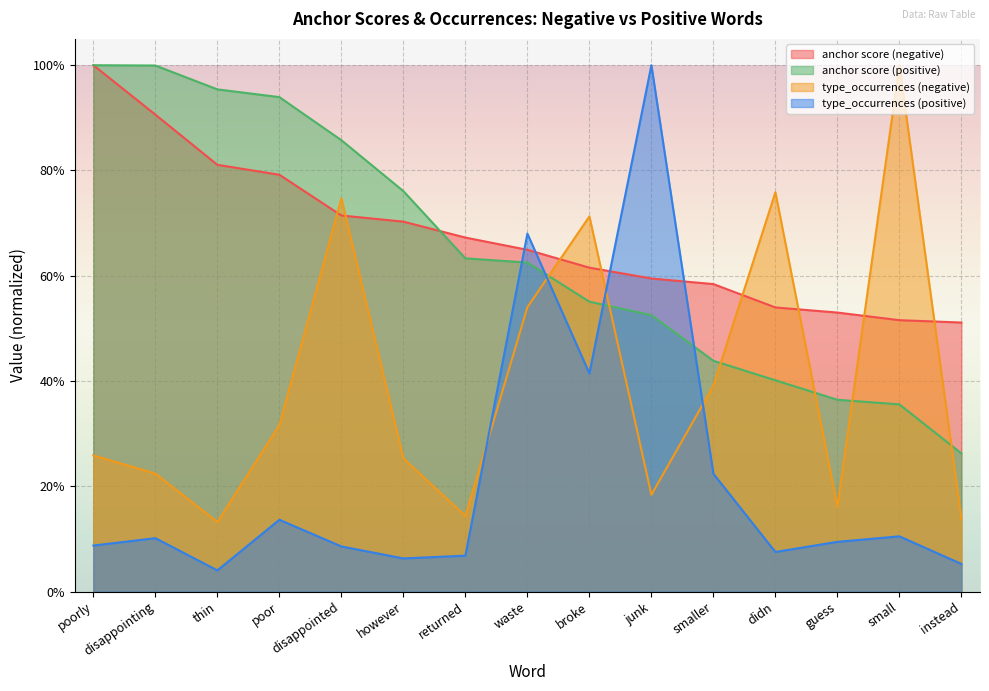

True or false: type_occurrences (negative) has a value of 1.2 at disappointed.

False